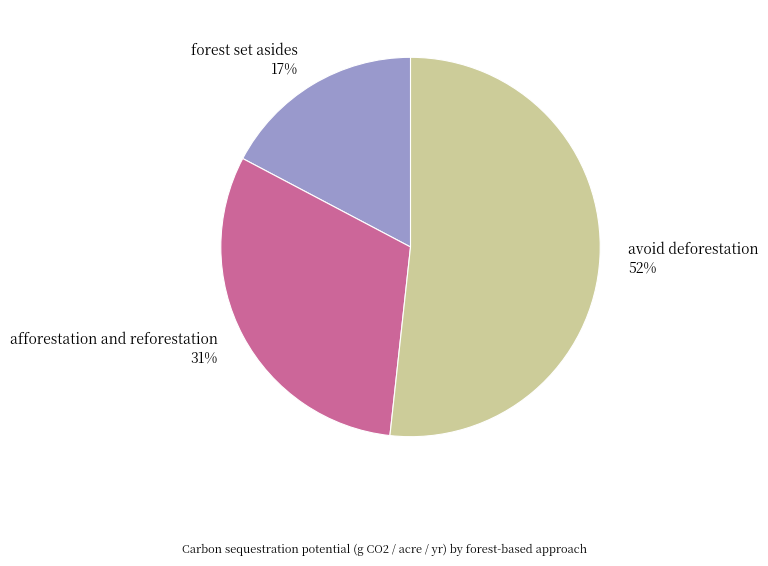

Is there a majority slice in this chart?

Yes